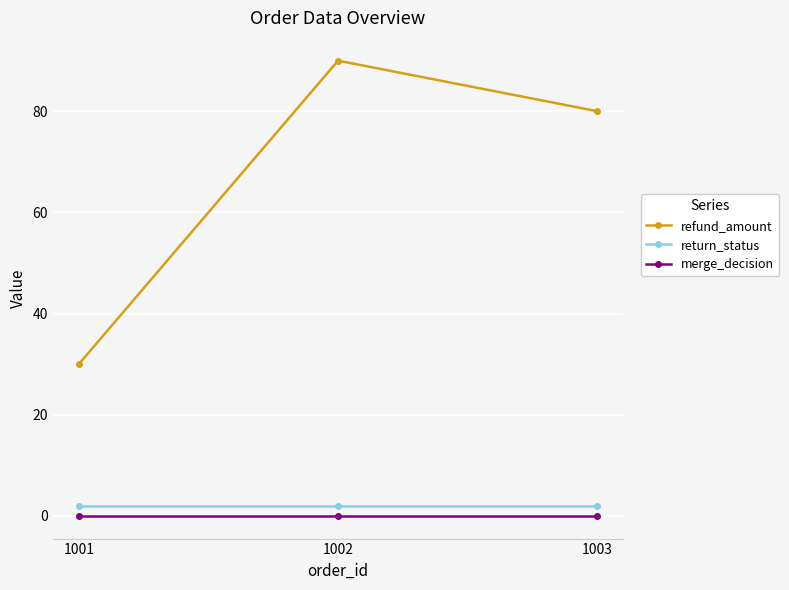

Reading left to right, transcribe all the data shown in this chart.

refund_amount: 30	90	80
return_status: 2	2	2
merge_decision: 0	0	0